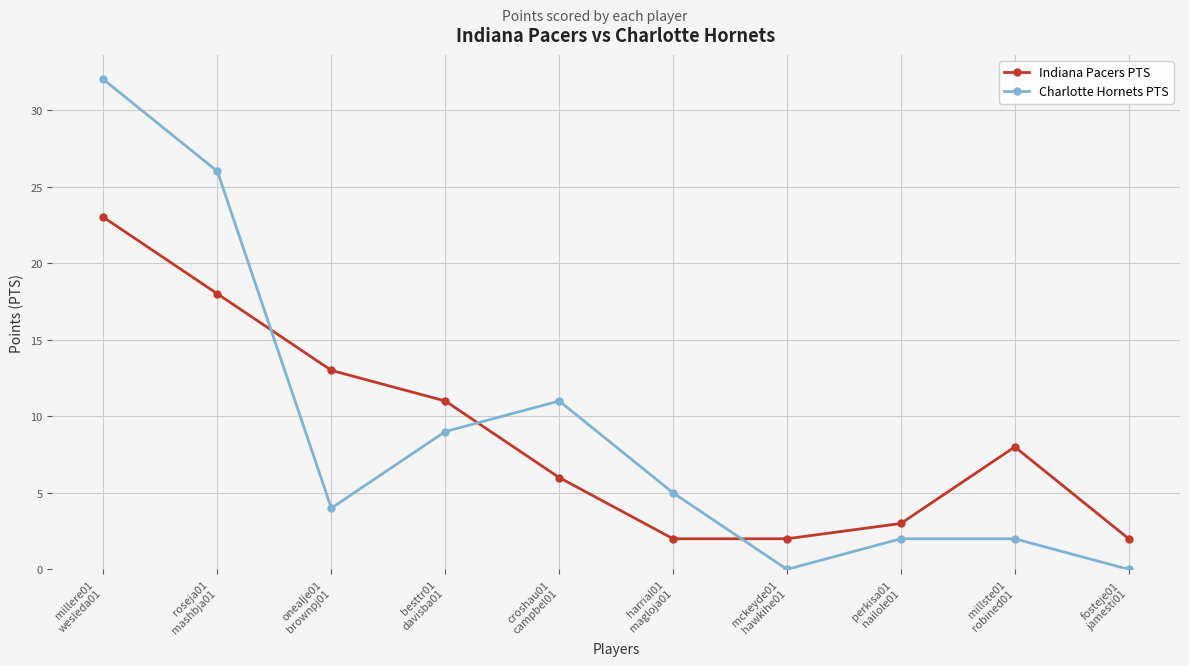

What is the difference between the maximum and minimum values in the Charlotte Hornets PTS series?

32